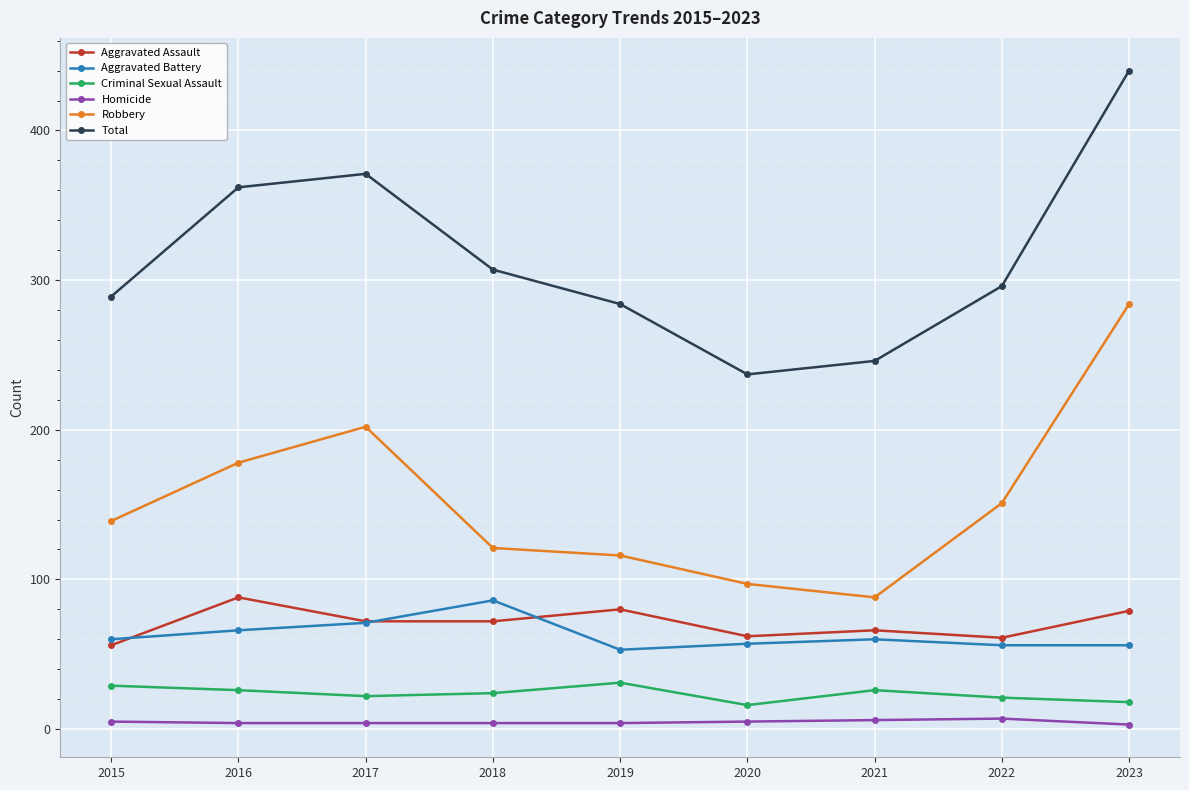

How many values in the Criminal Sexual Assault series are below 24?

4